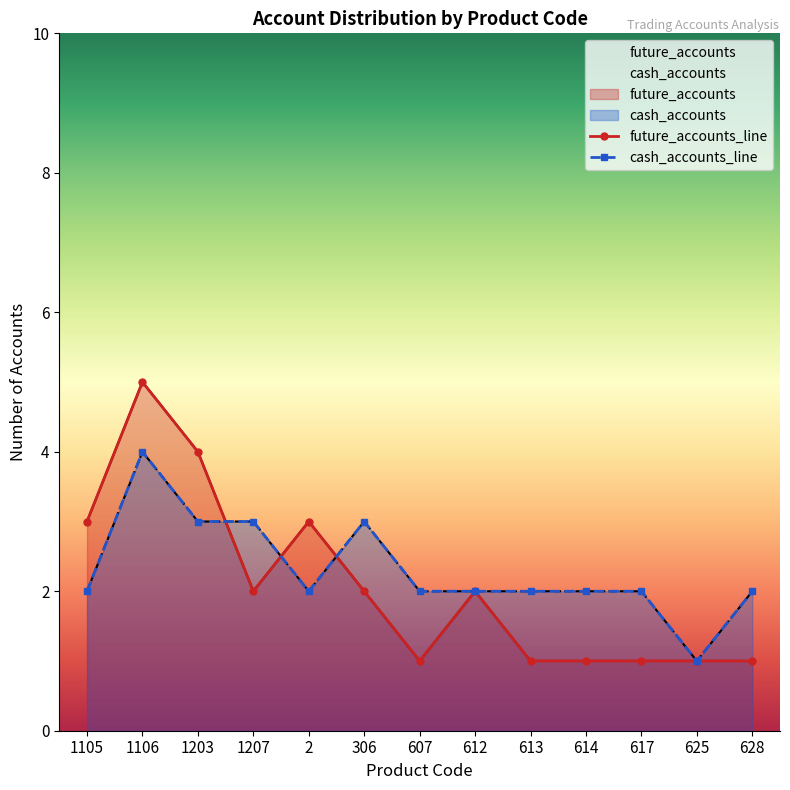

How many lines are shown in the chart?

2